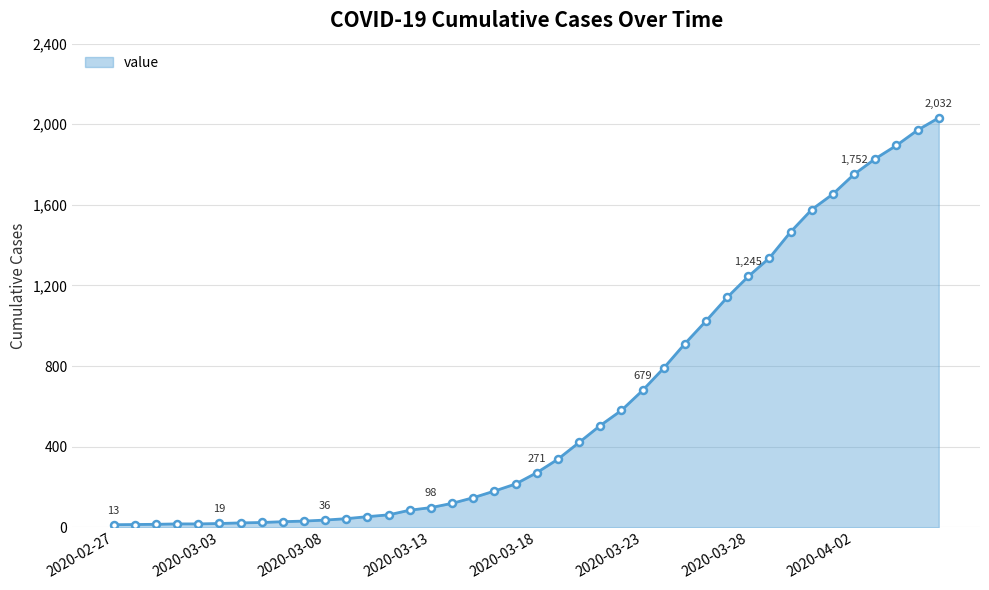

What is the maximum value shown in the chart?

2032